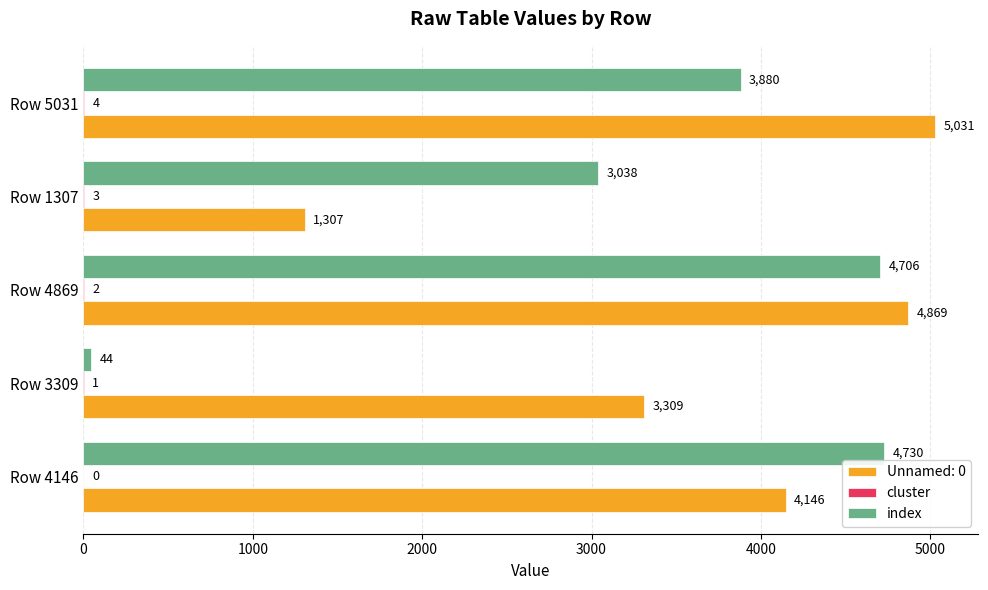

At which label is Unnamed: 0 closest to 3169?

Row 3309